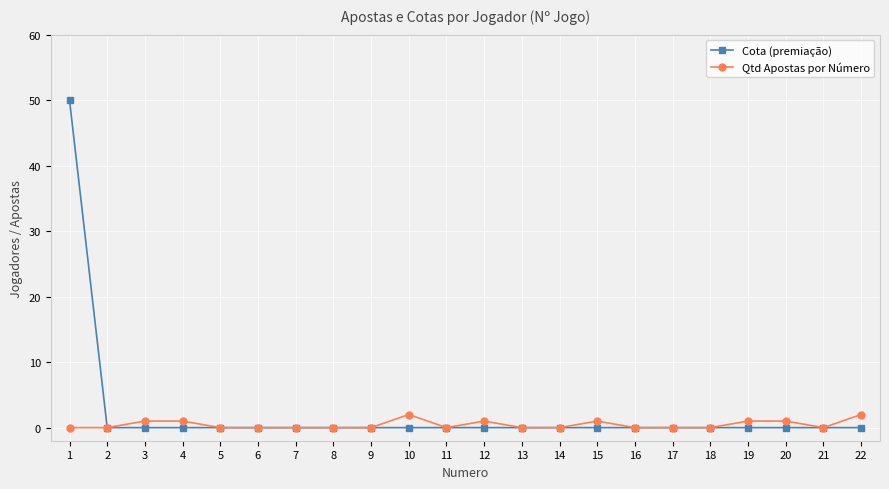

What are all the series names shown in the legend?

Cota (premiação), Qtd Apostas por Número